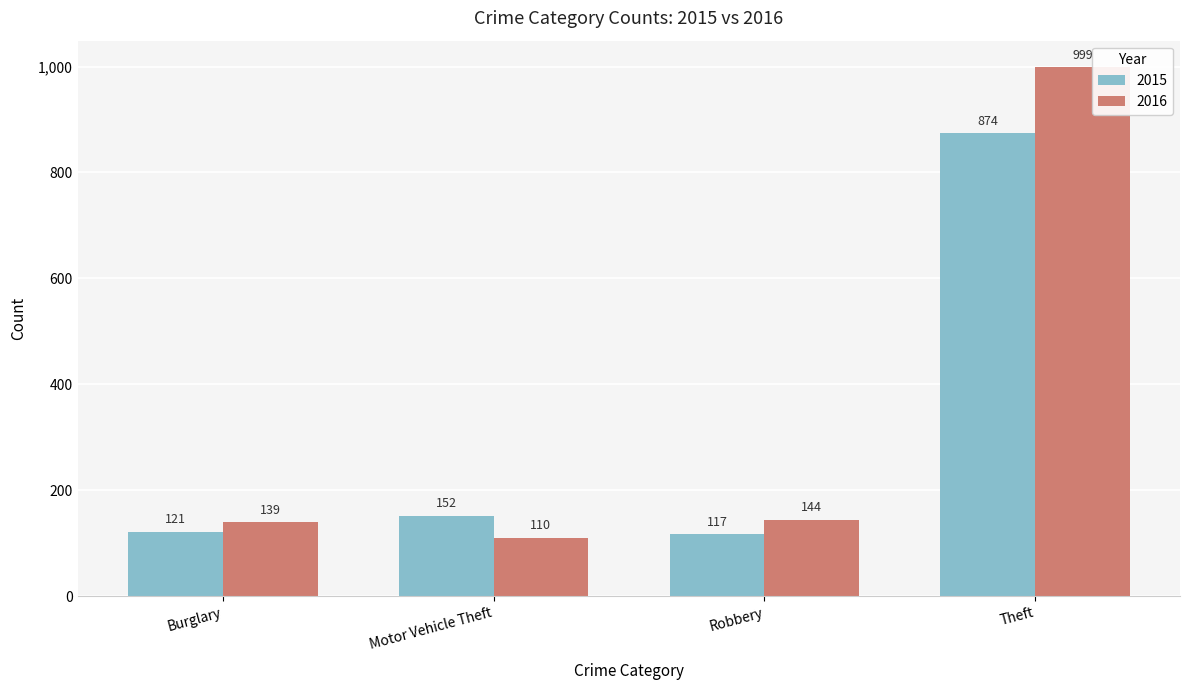

At which label is 2015 closest to 495?

Motor Vehicle Theft